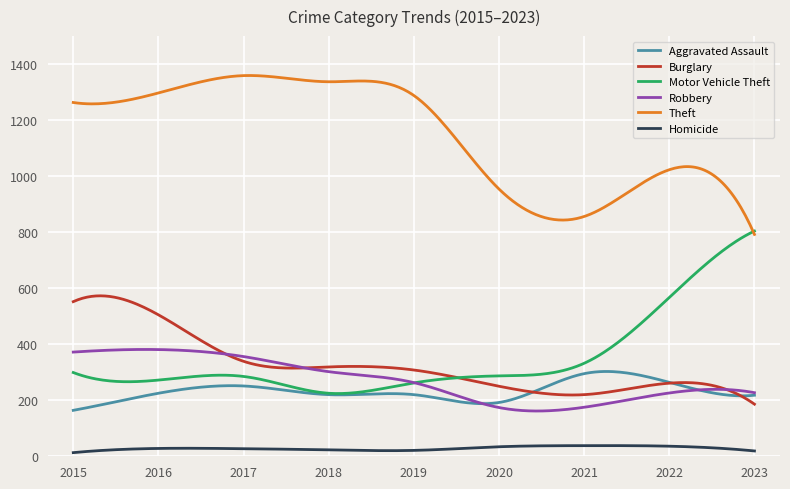

What is the difference between the maximum and minimum values in the Theft series?

567.3